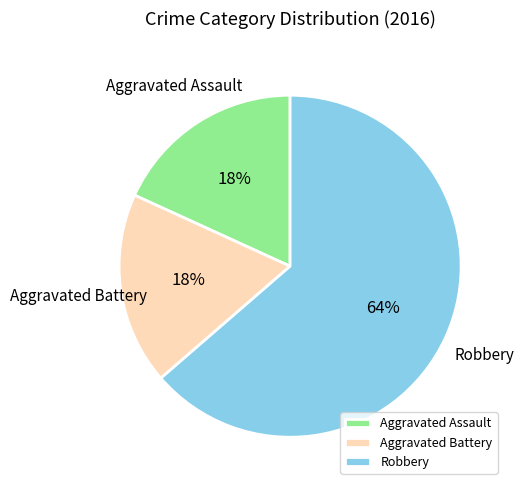

Do Aggravated Assault and Robbery together represent more than half of the pie?

Yes